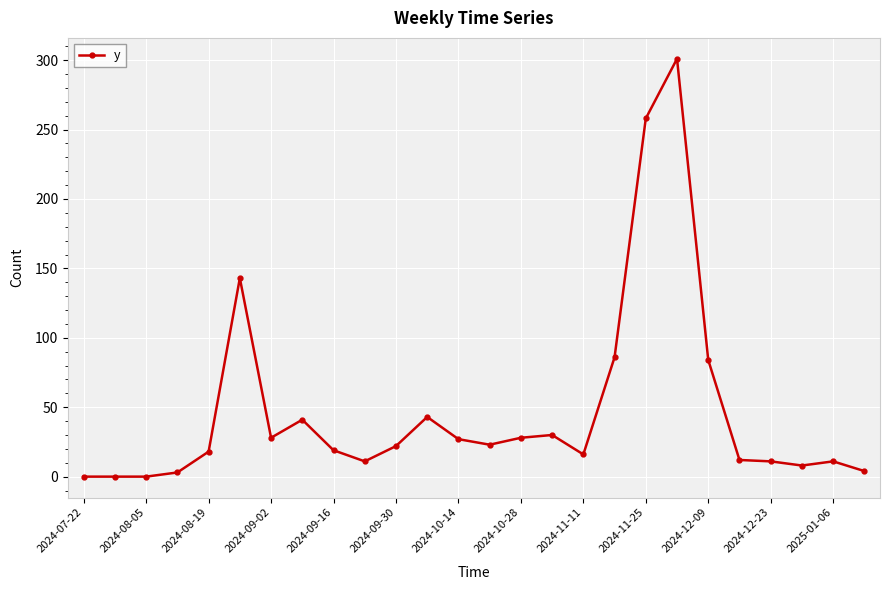

What is the difference between the maximum and second lowest values?

301